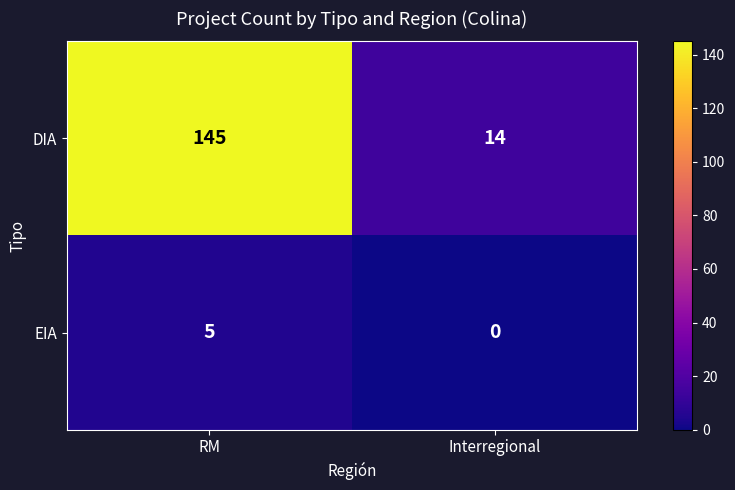

Which series has the largest range (max minus min)?

DIA